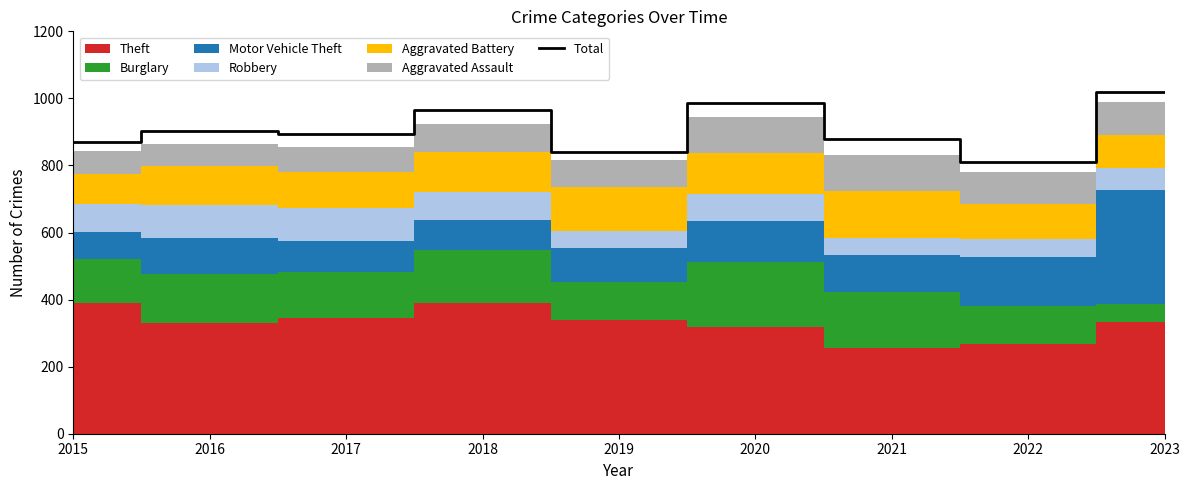

Reading left to right, what are all the values shown in this chart?

870	903	894	964	841	987	880	810	1019